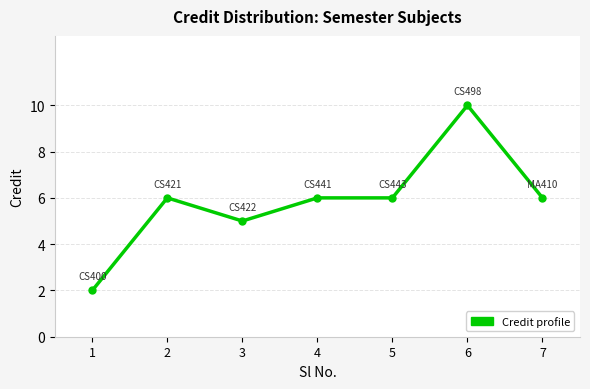

Count the number of categories in the chart.

7